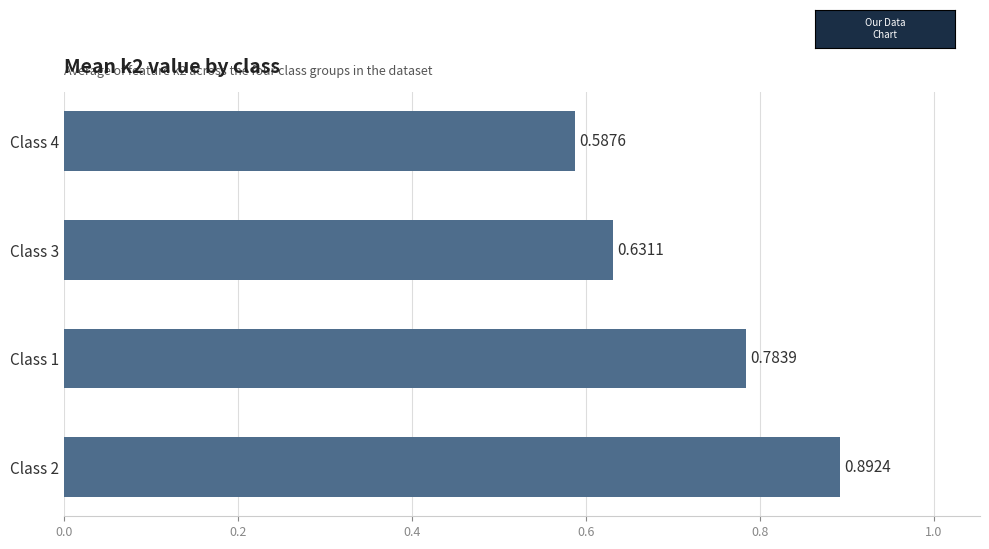

Count the number of data series in this chart.

1